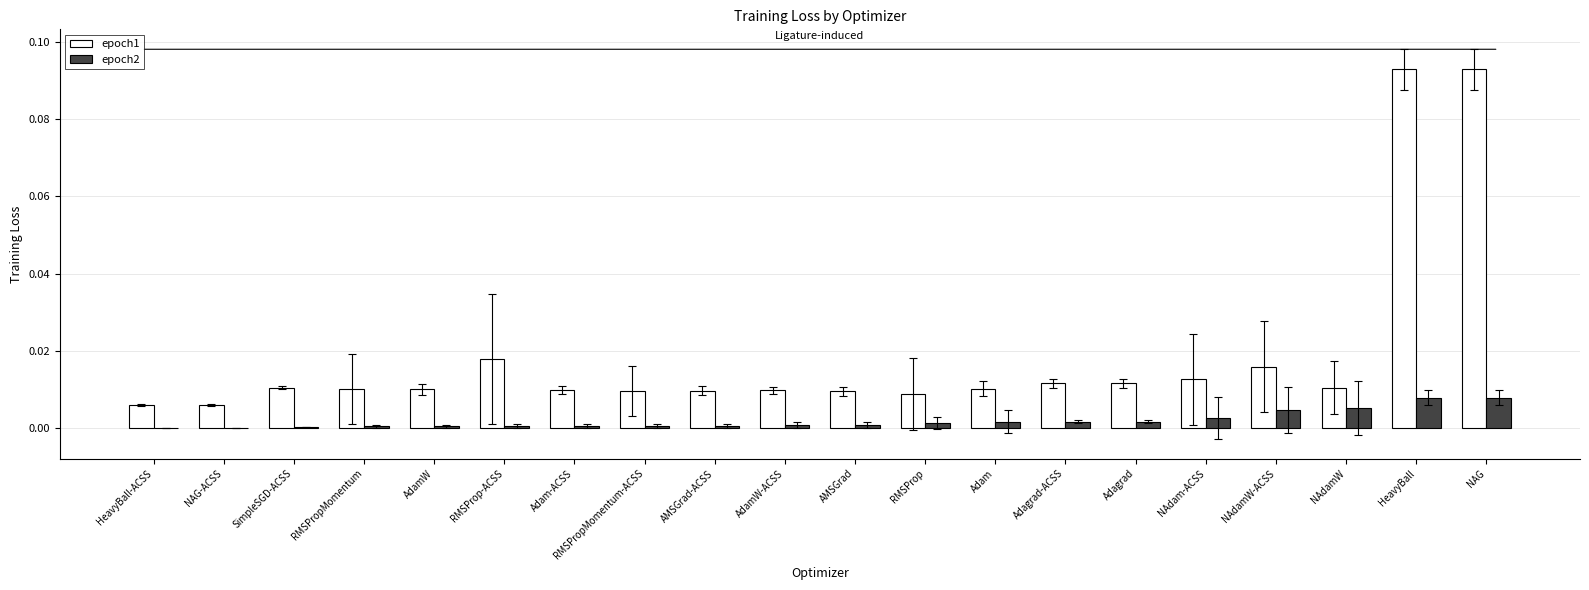

Which series has the largest total across all categories?

epoch1